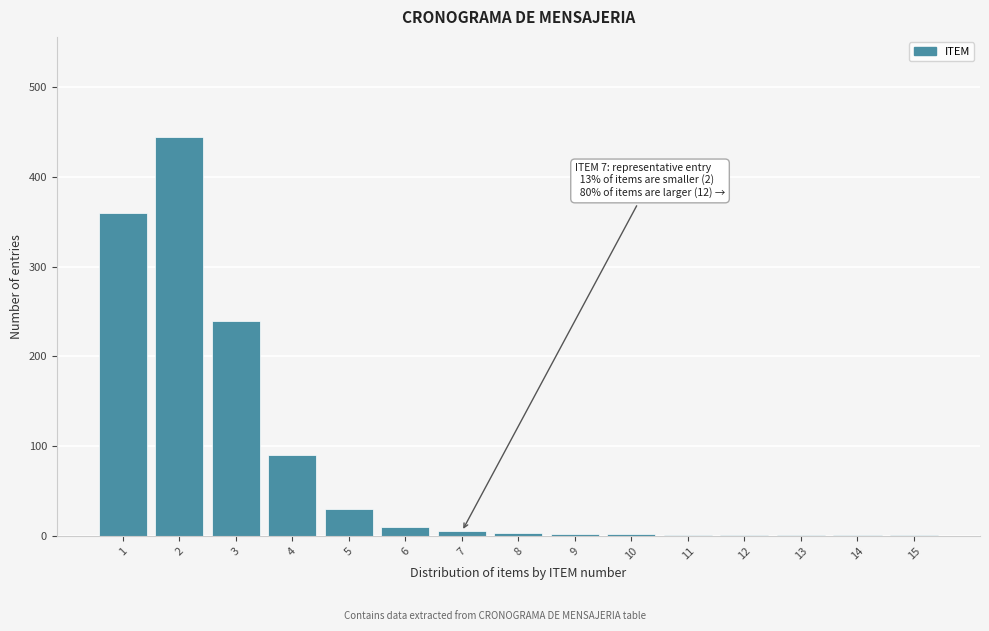

True or false: the data shows 1 at 13.

True